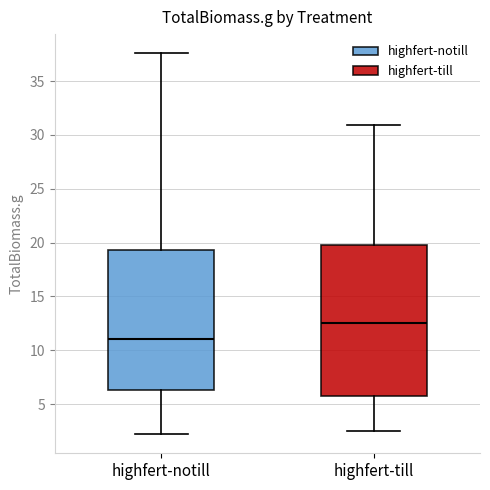

Where is the lower edge of the box for highfert-till on the y-axis? The values are not printed on the chart, so give them approximately, as read against the axis.

5.5